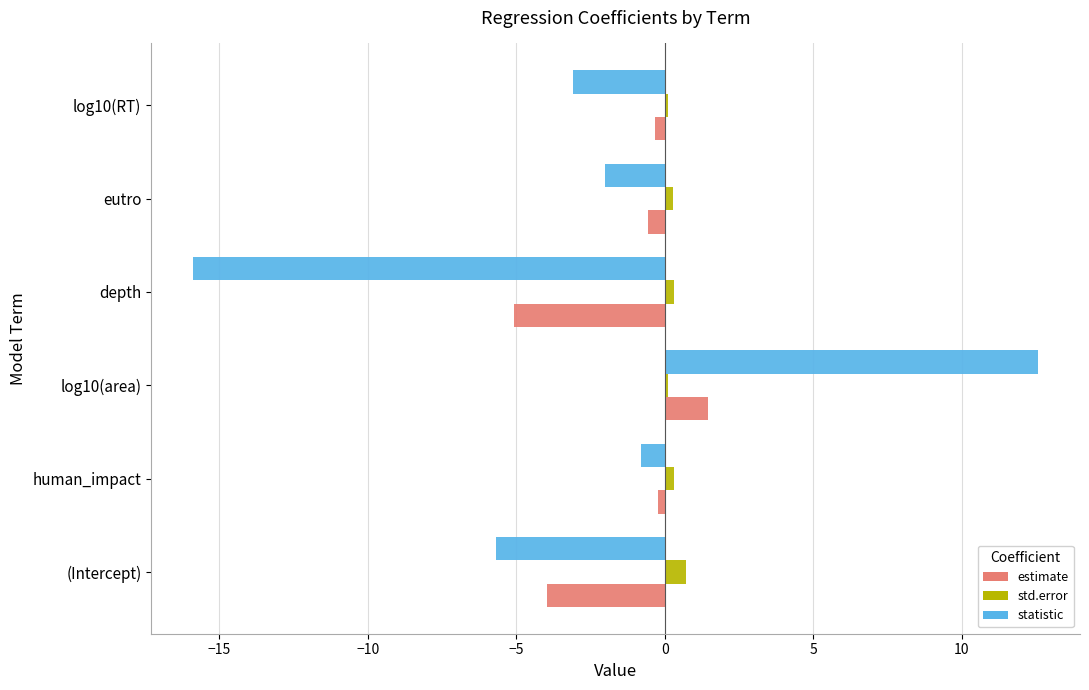

Which series has the largest total across all categories?

std.error